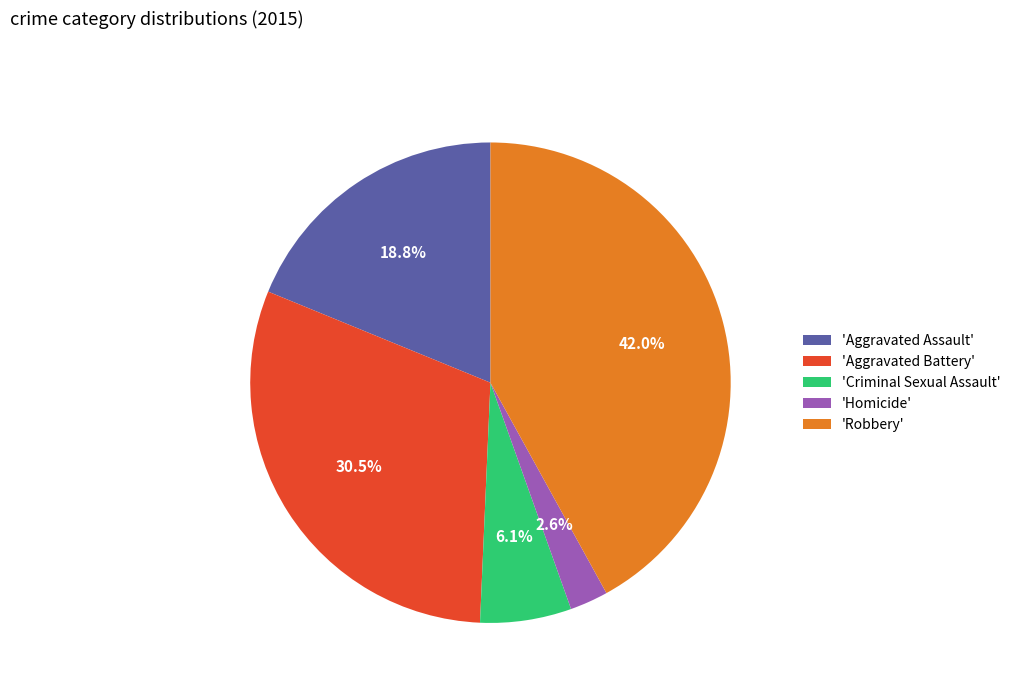

Is there any slice that represents more than half of the pie?

No